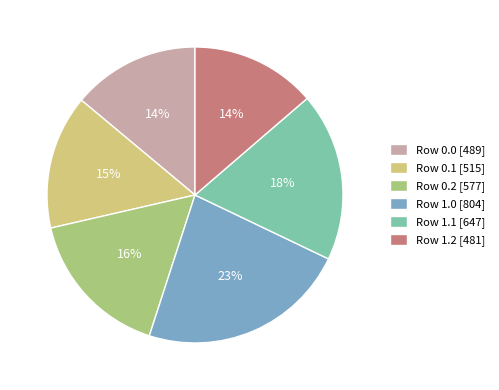

Combined, do Row 0.1 [515] and Row 1.0 [804] account for over 50%?

No